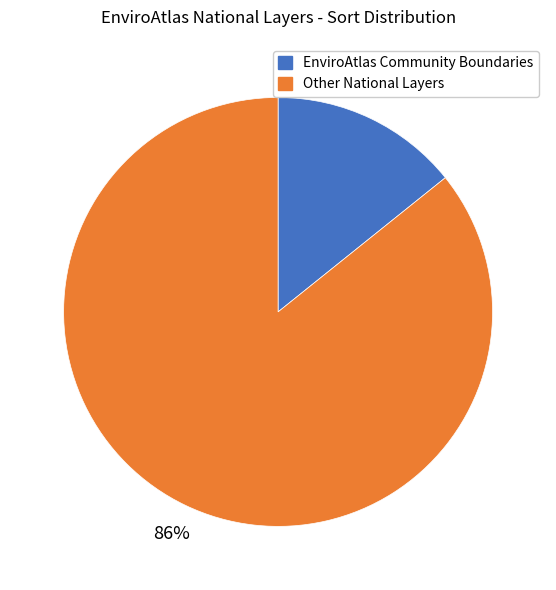

To the nearest percent, what is the difference between the largest and smallest slice percentages?

72%